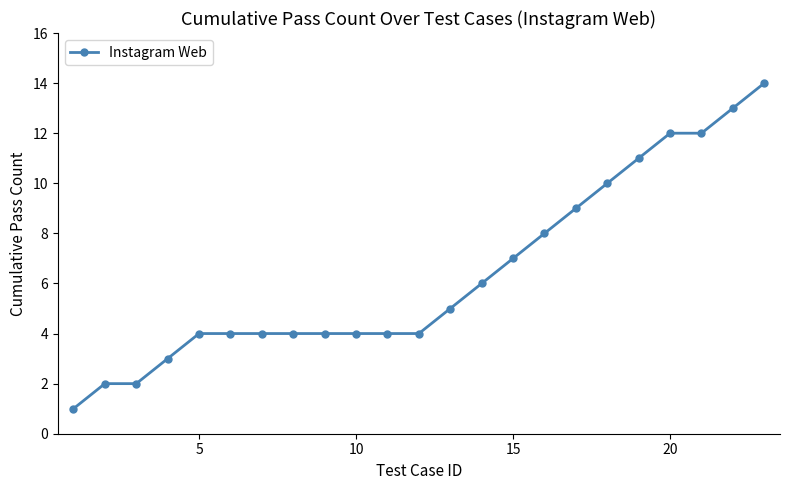

What is the difference between the maximum and minimum values?

13